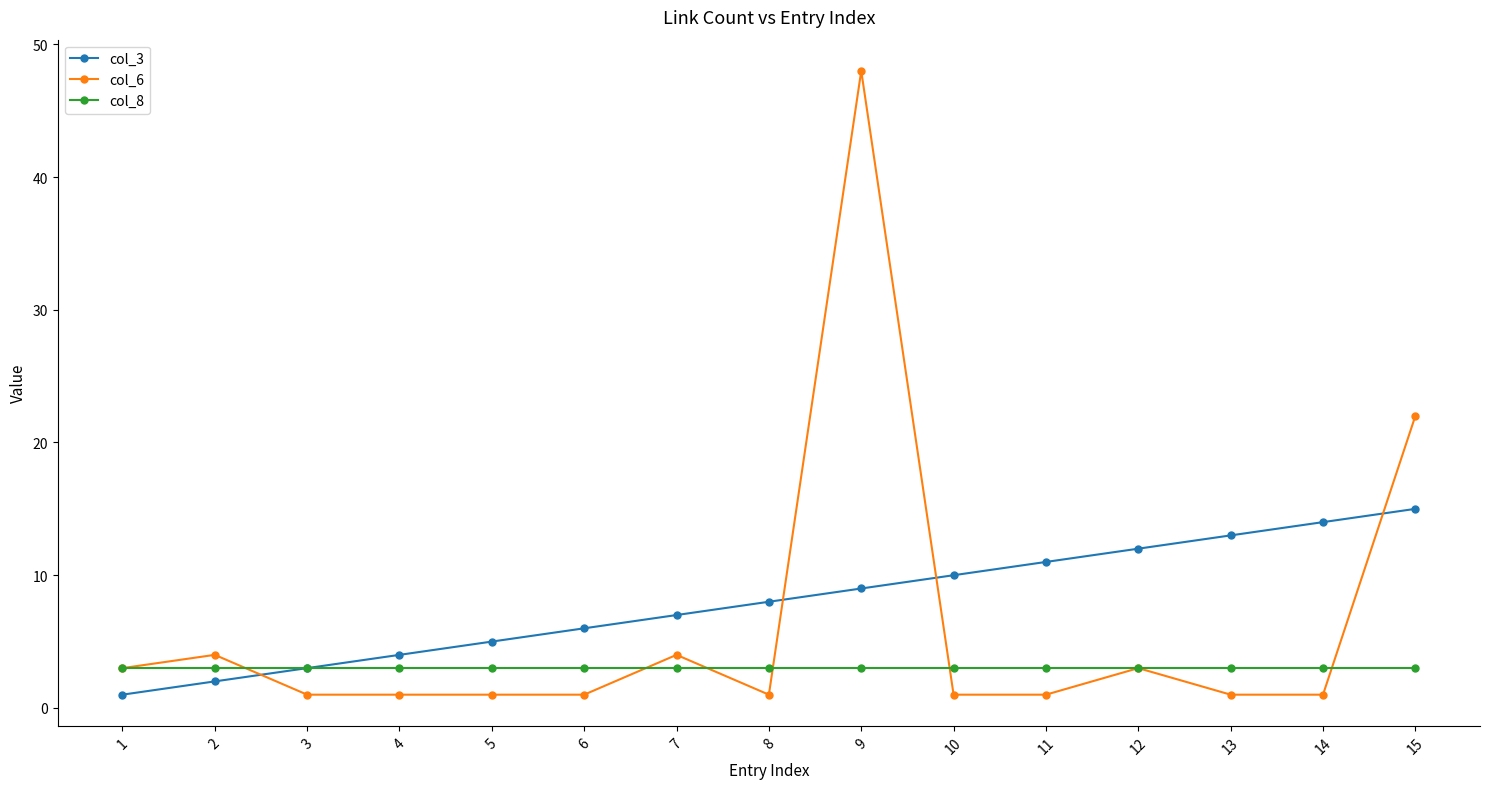

Rank the series by their maximum value, from lowest to highest.

col_8, col_3, col_6